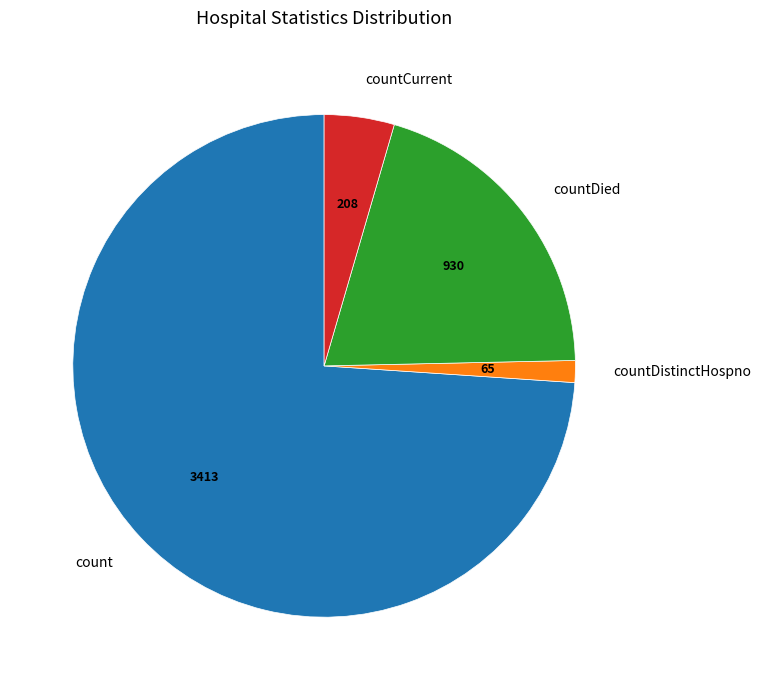

The count slice represents 65% of the pie. True or false?

False